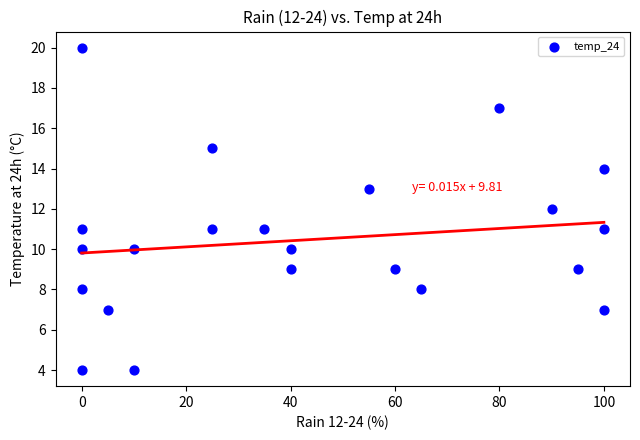

What is the range of Y values (max minus min)?

16